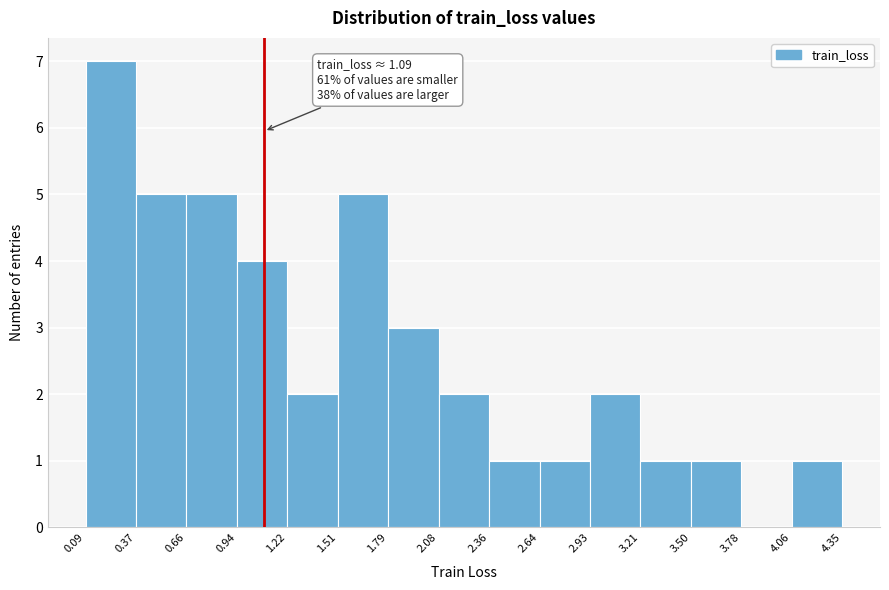

Over which range of the x-axis is the bar tallest?

0.09 to 0.37